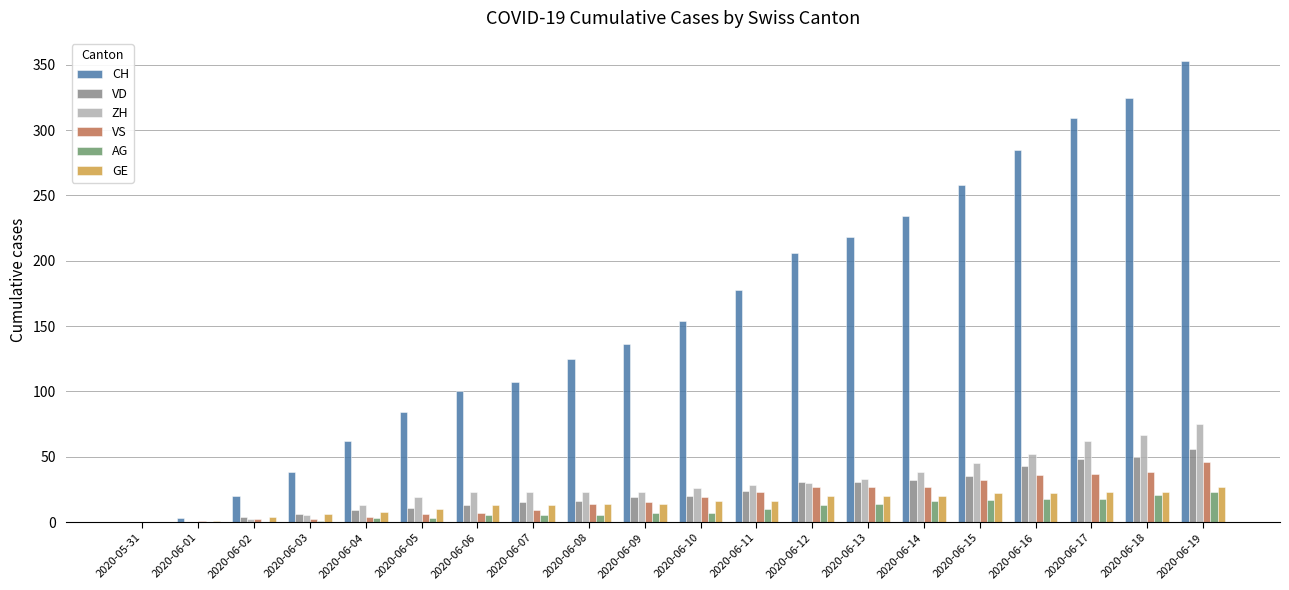

What value does the CH series have at 2020-06-12?

206